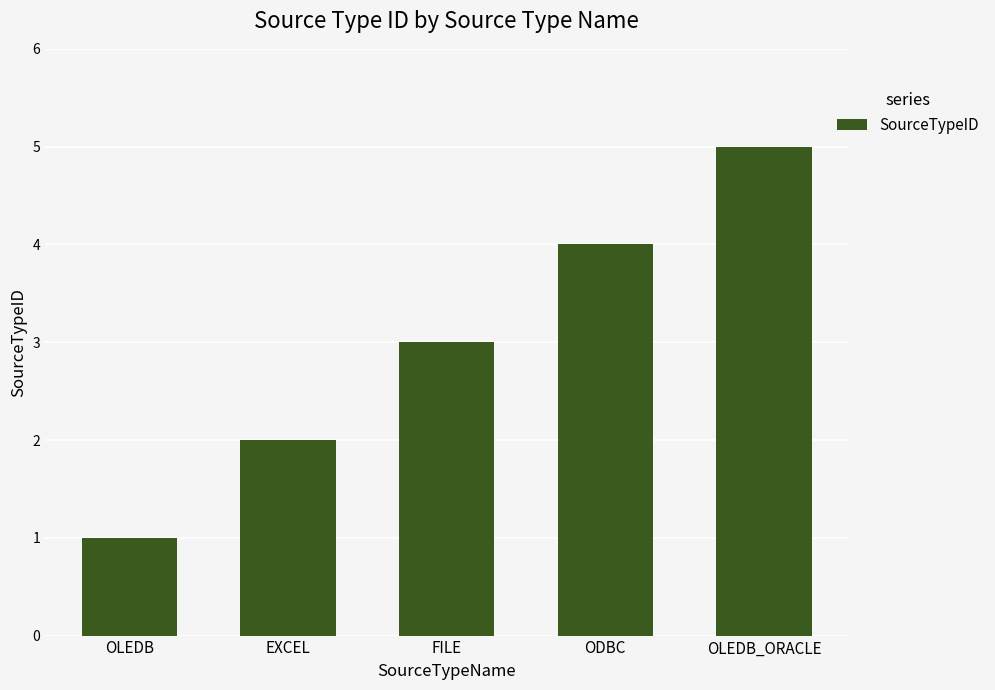

What is the greatest value displayed?

5